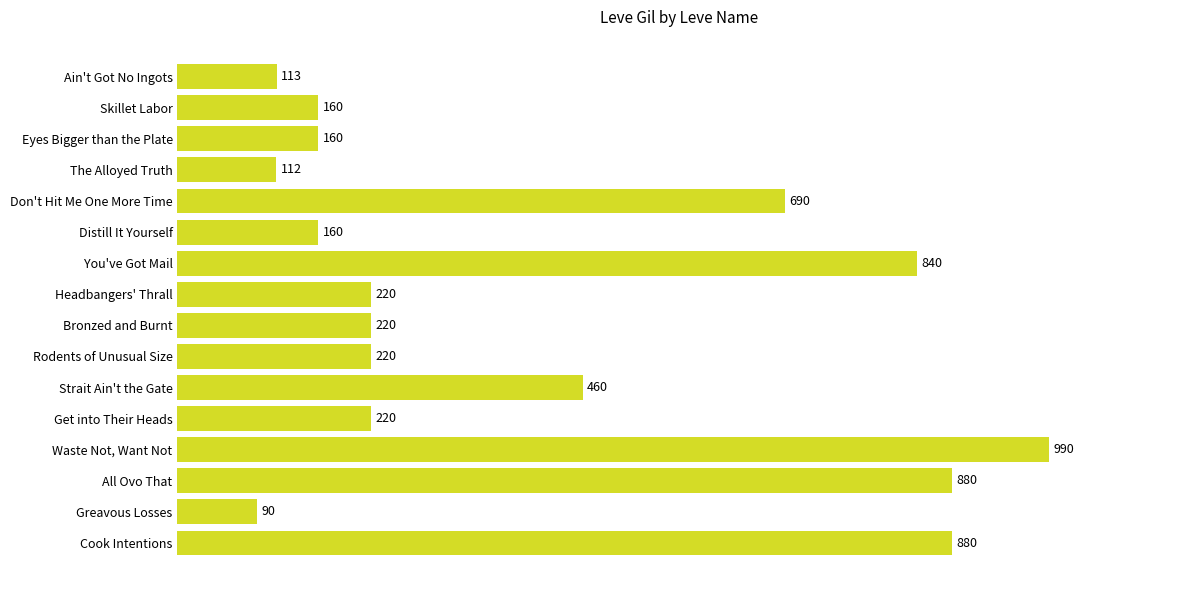

What is the difference between the values at You've Got Mail and All Ovo That?

40